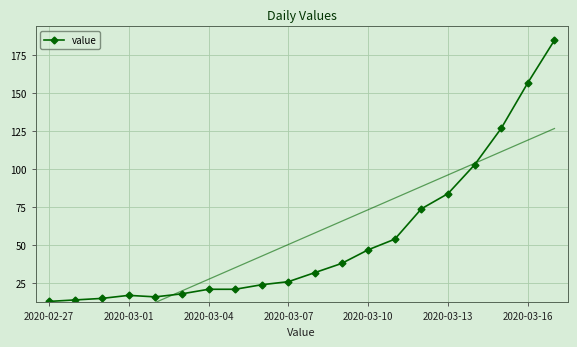

What is the minimum value shown in the chart?

13